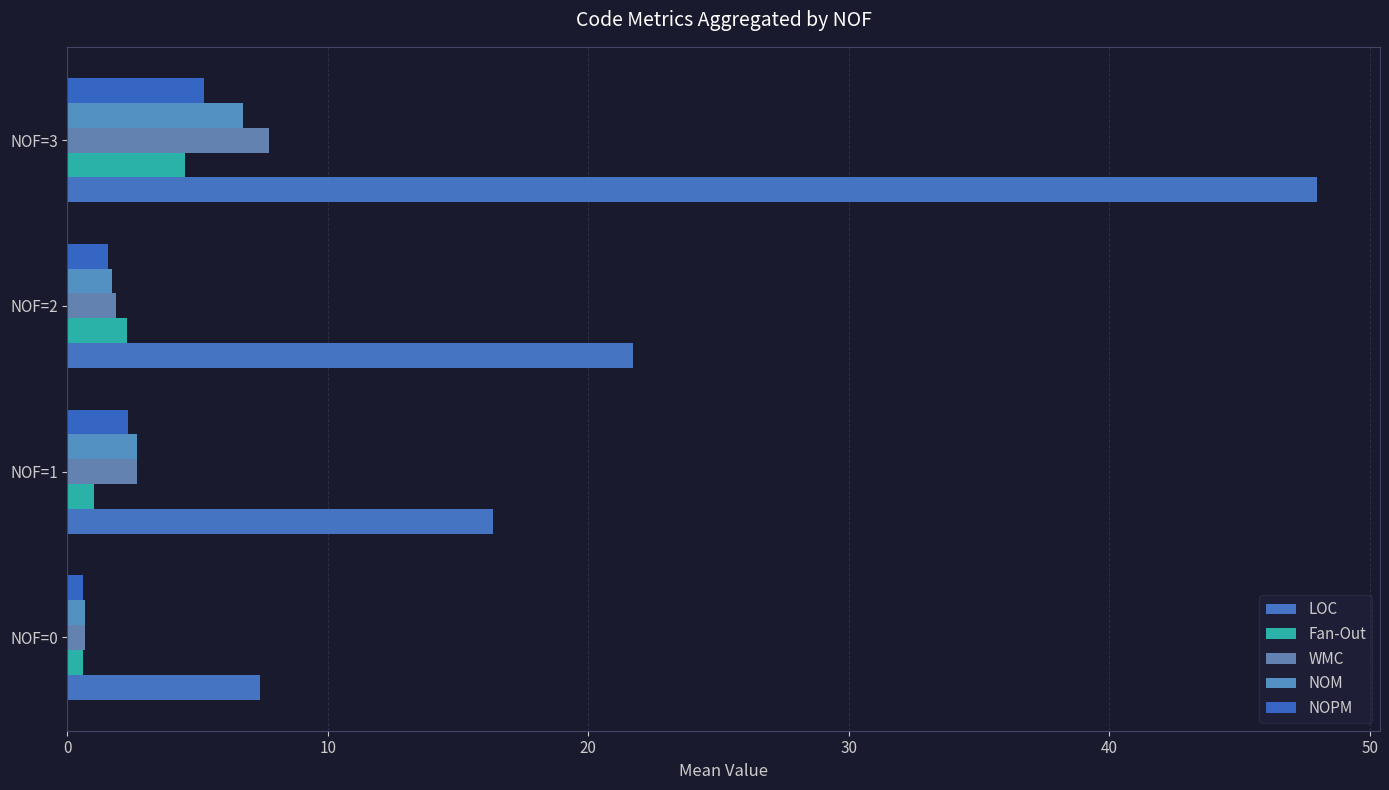

At how many categories does at least one series exceed 3?

4